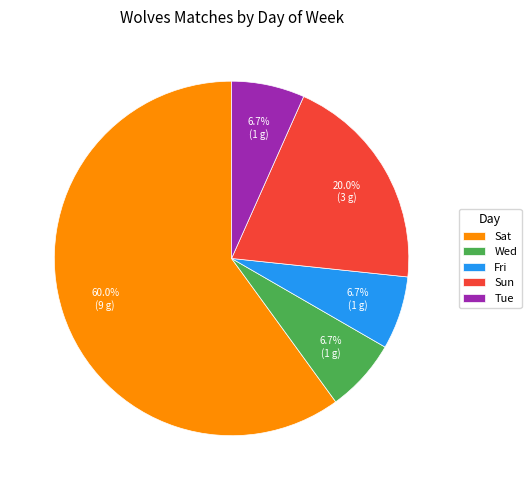

Which slice is the largest?

Sat